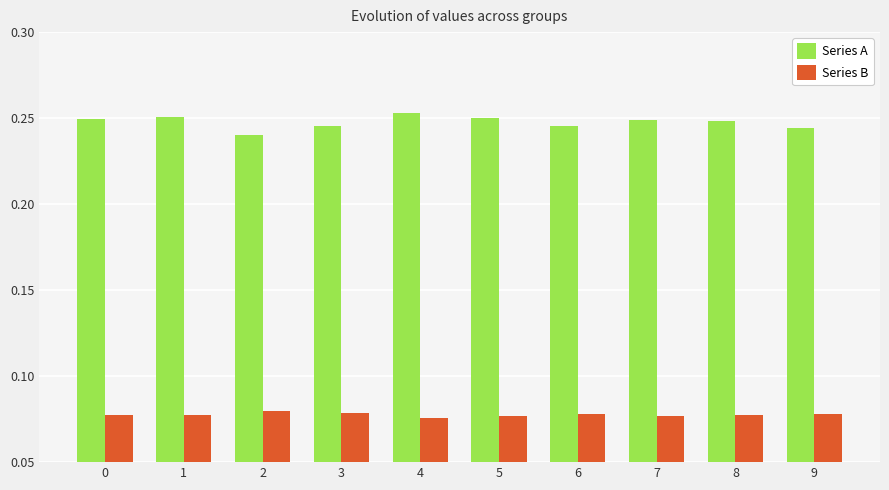

Which series has the largest total across all categories?

Series A